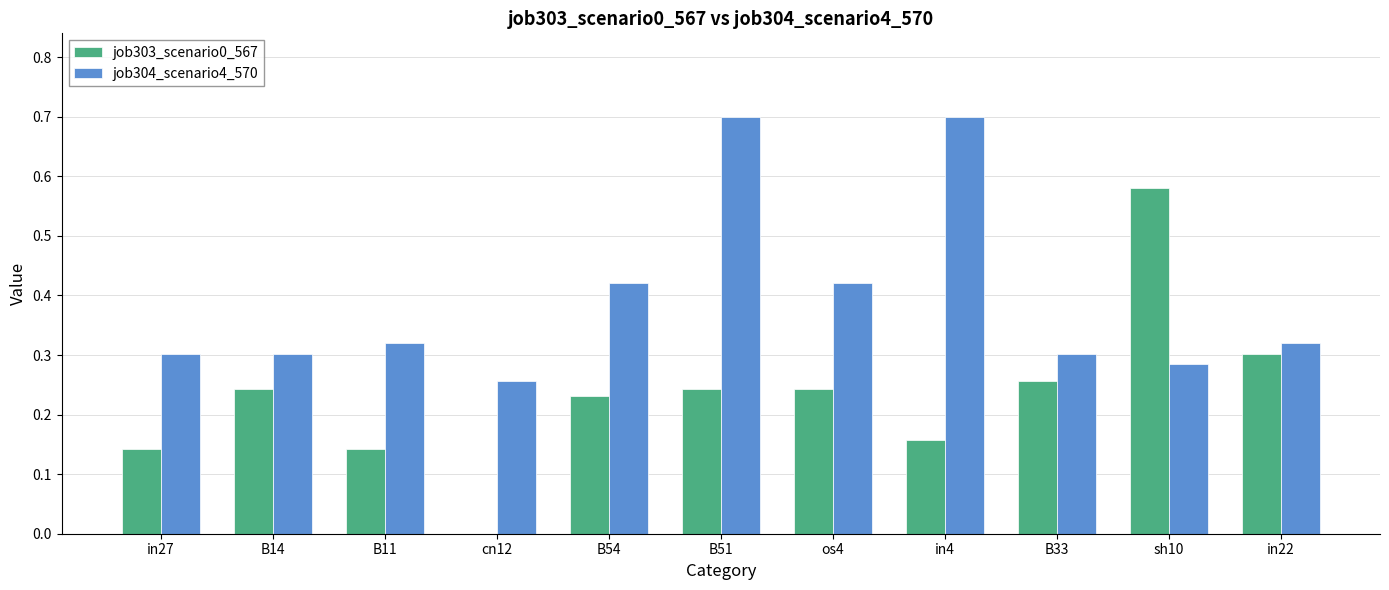

What is the maximum value for job304_scenario4_570?

0.7